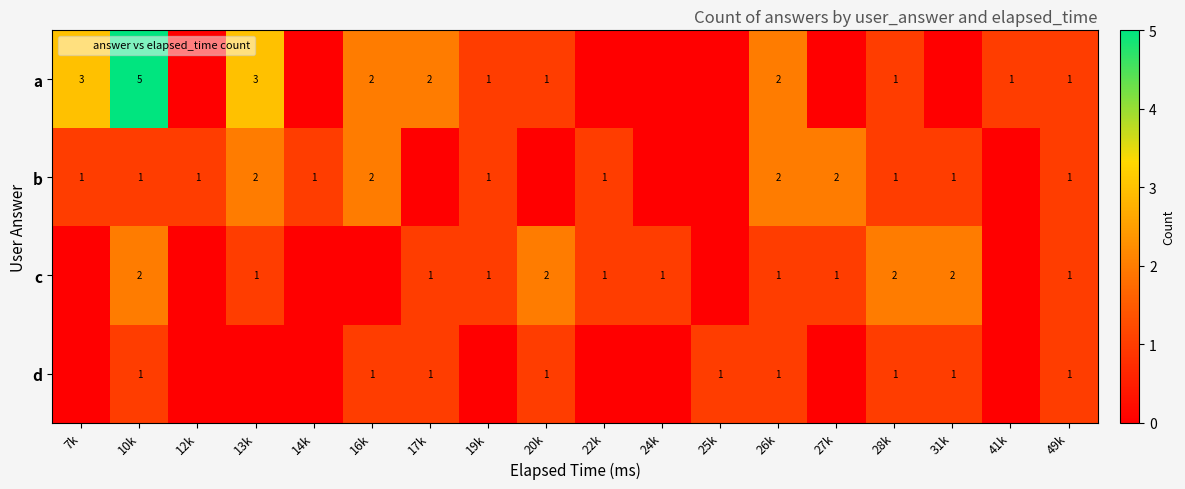

At how many categories does at least one series exceed 2?

3